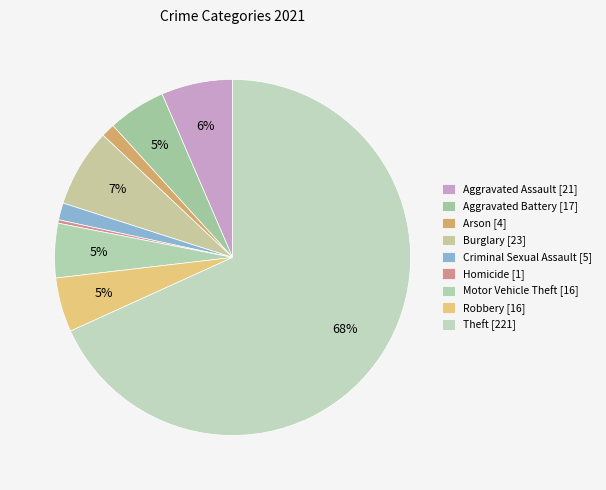

How many segments does this pie chart have?

9